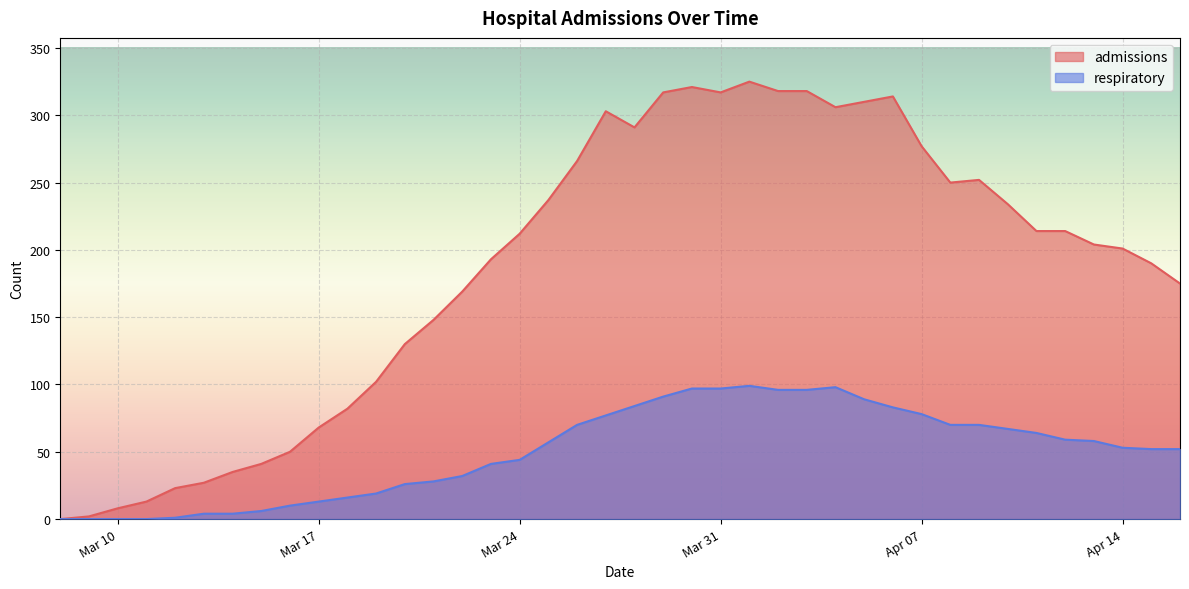

What is the difference between the highest and lowest values at 2020-04-03?

222